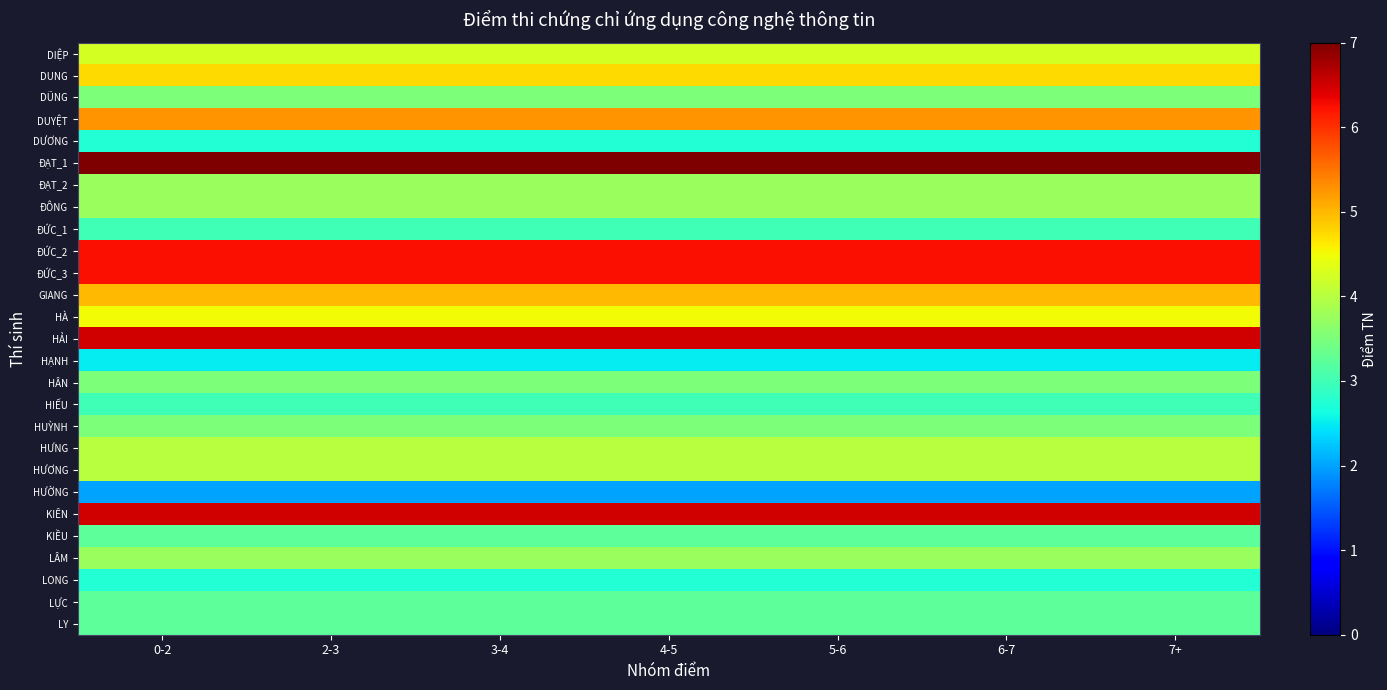

At how many categories does at least one series exceed 5?

7